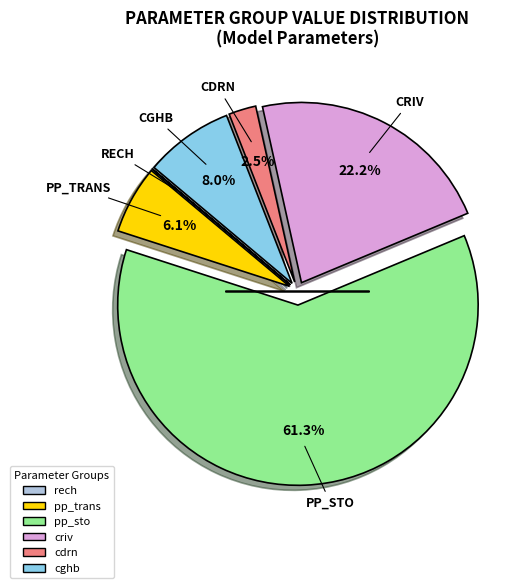

Which category has the biggest portion of the pie?

pp_sto